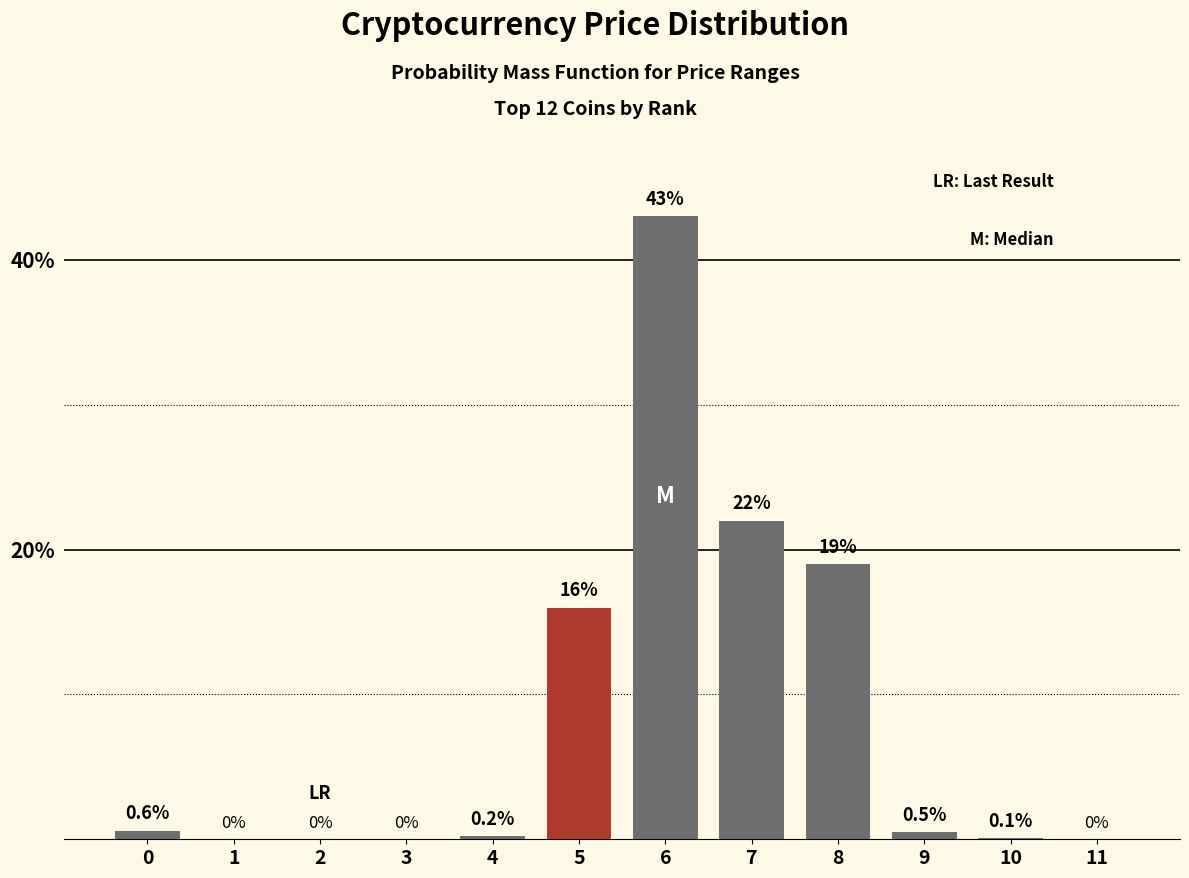

Reading left to right, transcribe all the data shown in this chart.

0=0.6	1=0.0	2=0.0	3=0.0	4=0.2	5=16.0	6=43.0	7=22.0	8=19.0	9=0.5	10=0.1	11=0.0